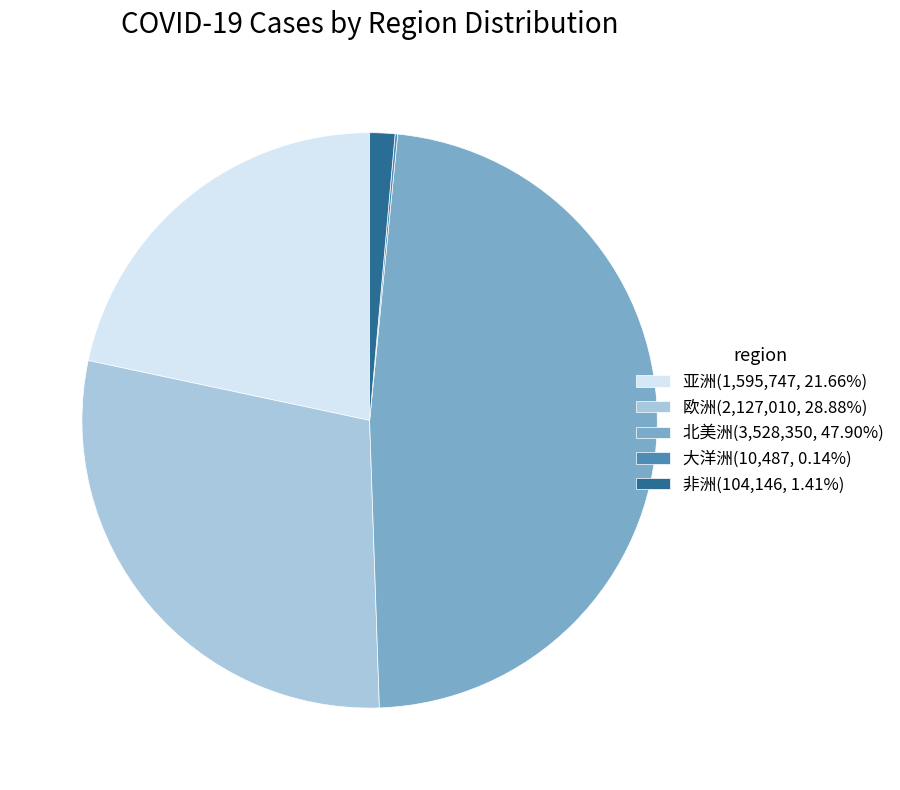

Does 北美洲(3,528,350, 47.90%) account for over 50% of the chart?

No